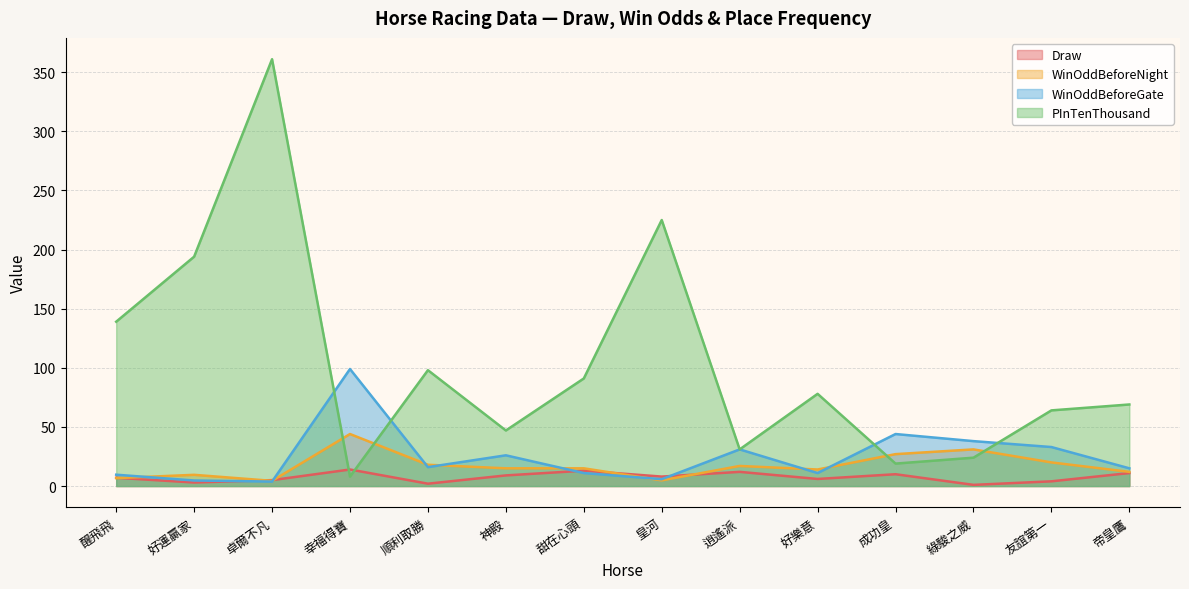

How many values in the WinOddBeforeNight series exceed 15?

6